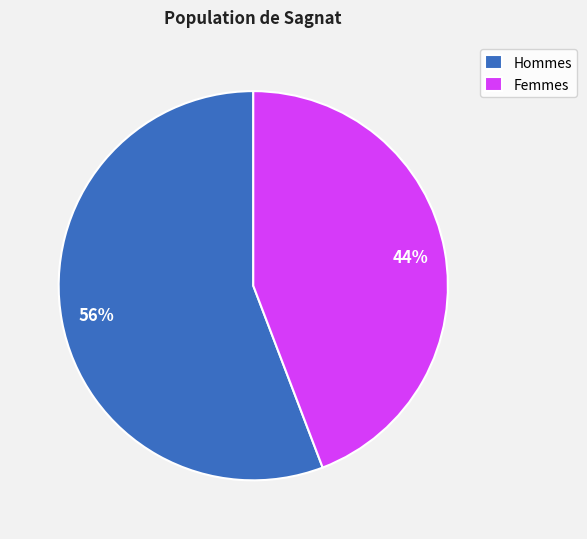

Does Hommes account for over 50% of the chart?

Yes